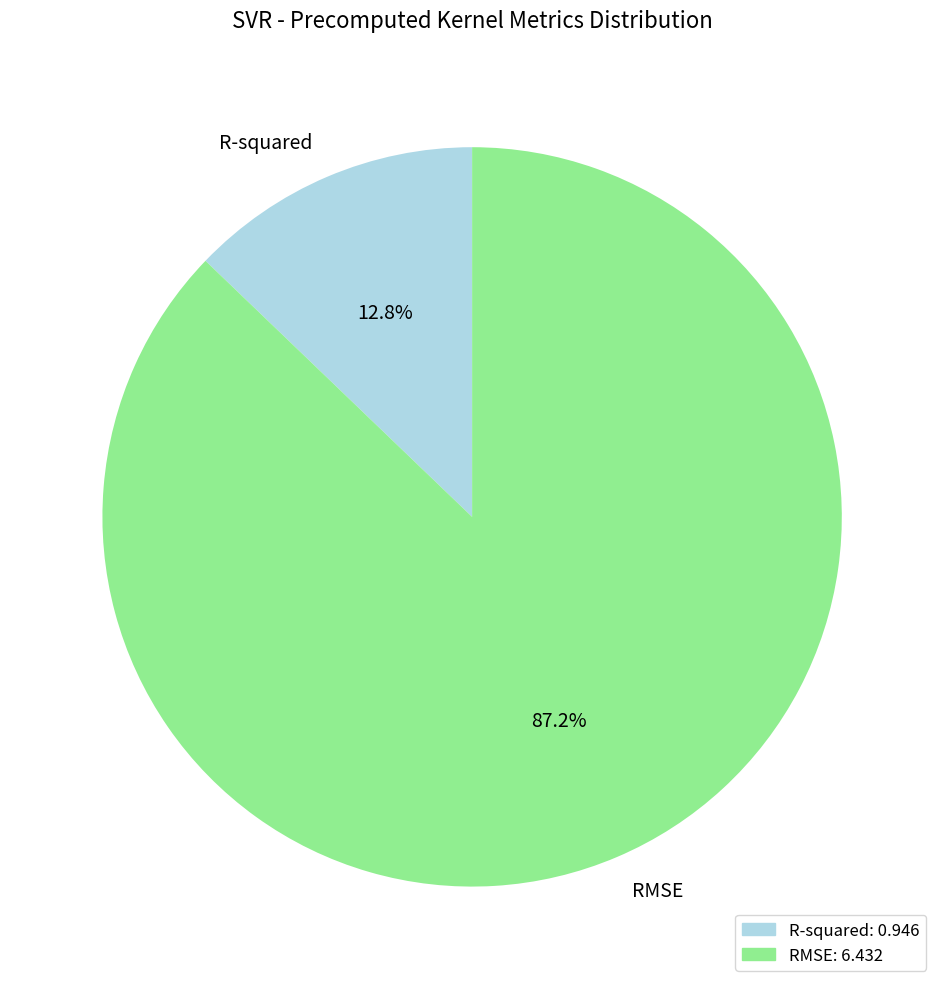

The RMSE slice represents 87% of the pie. True or false?

True